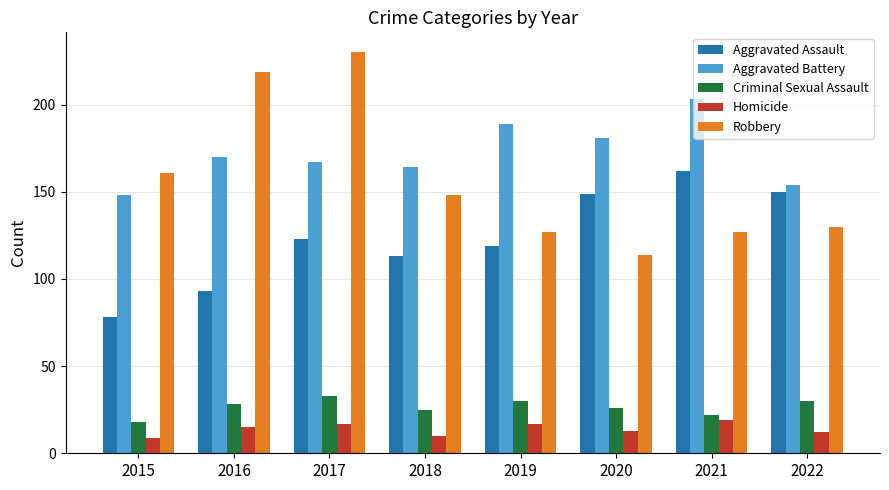

At which category is the sum across all series the highest?

2017